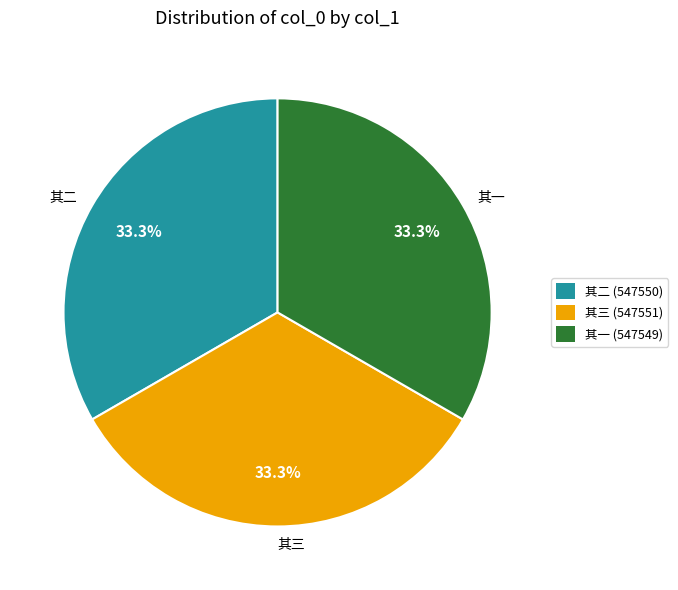

Do 其三 and 其一 together represent more than half of the pie?

Yes